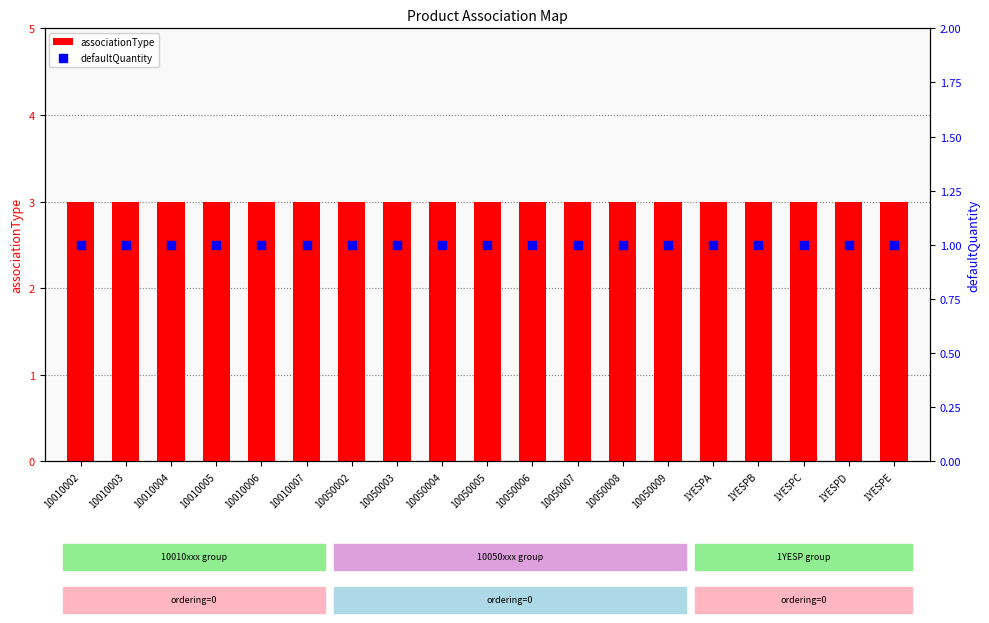

Which series has the widest spread of Y values?

associationType